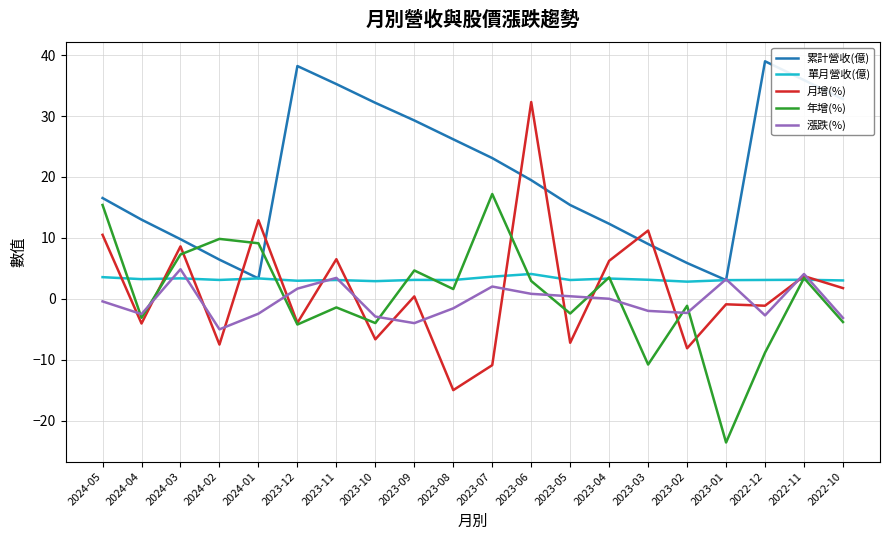

What is the difference between the highest and lowest values at 2022-10?

36.6